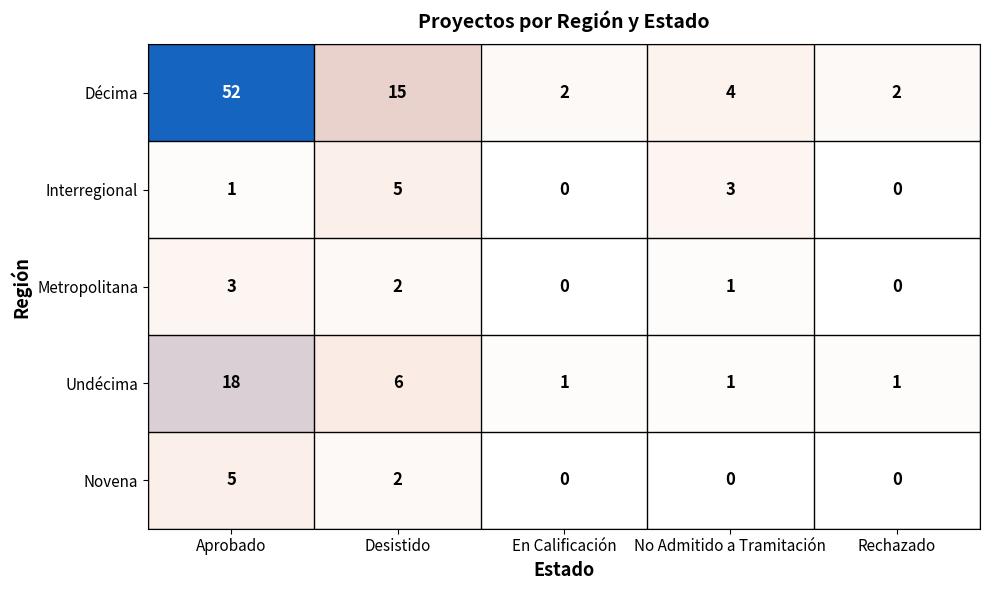

Which series changed the most between Aprobado and Rechazado?

Décima